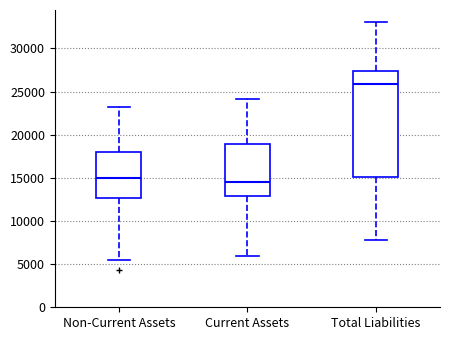

Reading left to right, read every box against the y-axis: the position of its median line, the range the box covers, and the ends of its whiskers. The values are not printed on the chart, so give them approximately, as read against the axis.

Non-Current Assets: median 15000, box 12500 to 18000, whiskers 5500 to 23000
Current Assets: median 14500, box 13000 to 19000, whiskers 6000 to 24000
Total Liabilities: median 26000, box 15000 to 27500, whiskers 7500 to 33000